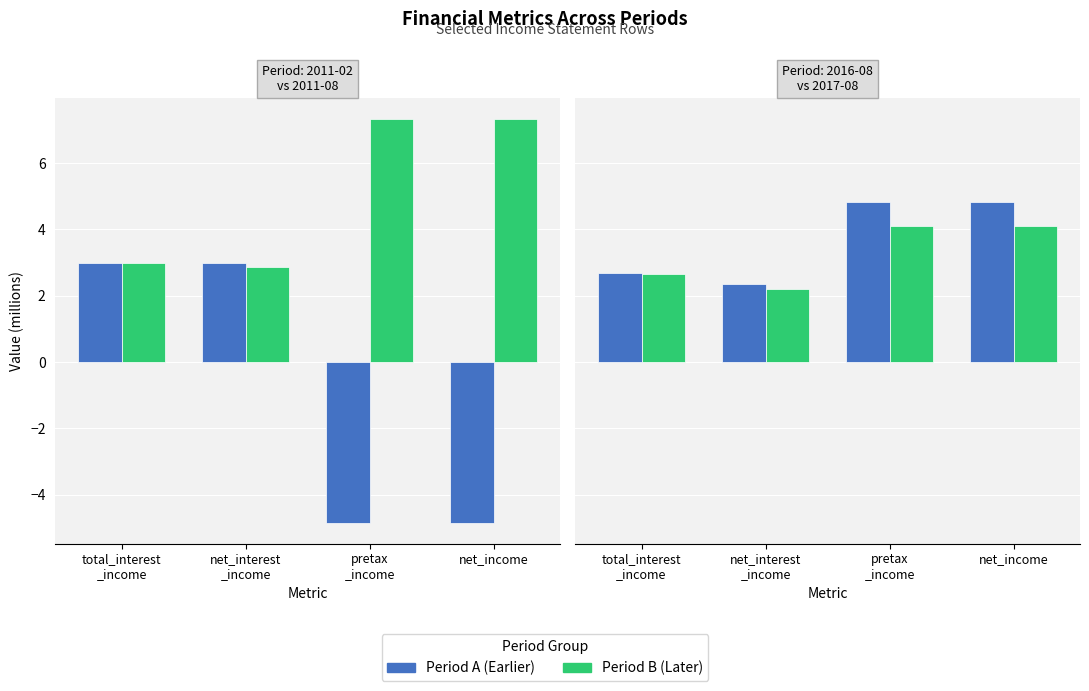

What is the difference between the highest and lowest values at pretax
_income?

0.7